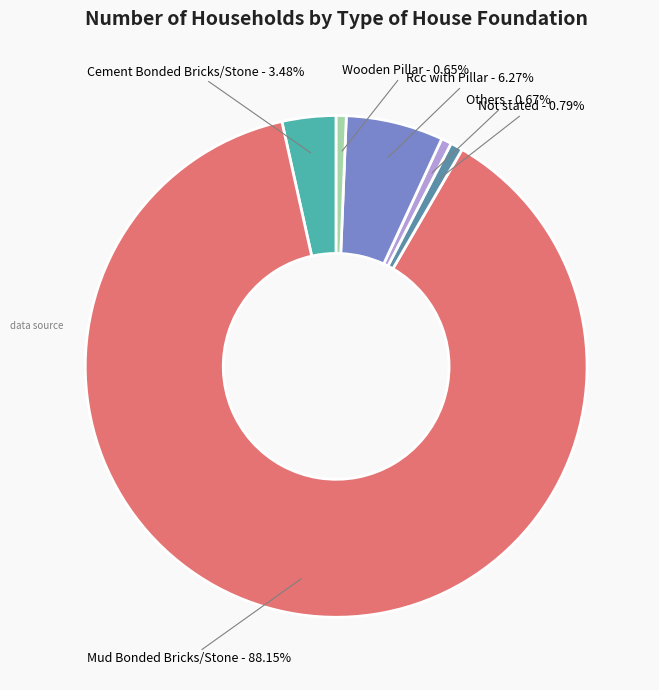

Which slice represents more than half of the pie?

Mud Bonded Bricks/Stone